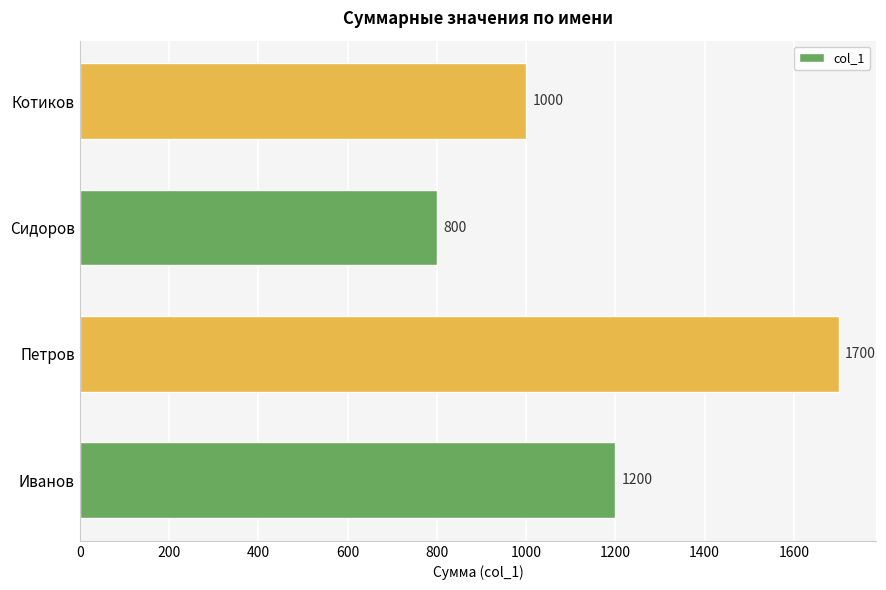

What is the average value?

1175